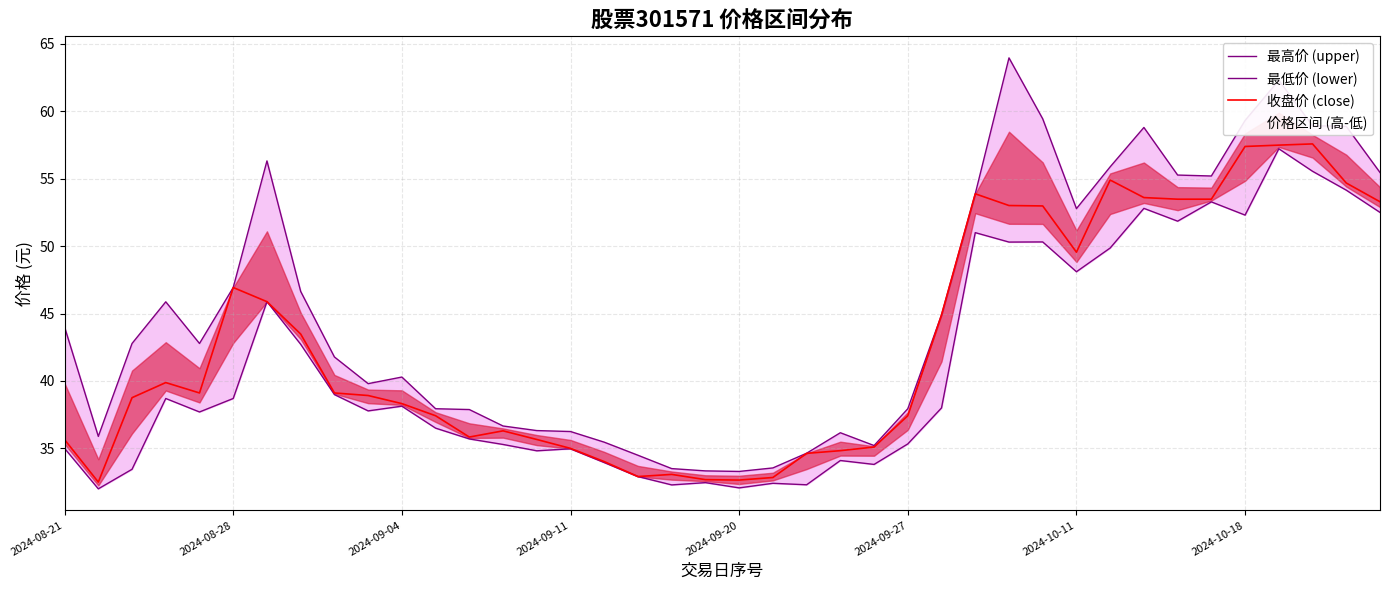

The 收盘价 (close) series shows 38.3 at 2024-09-04. True or false?

True